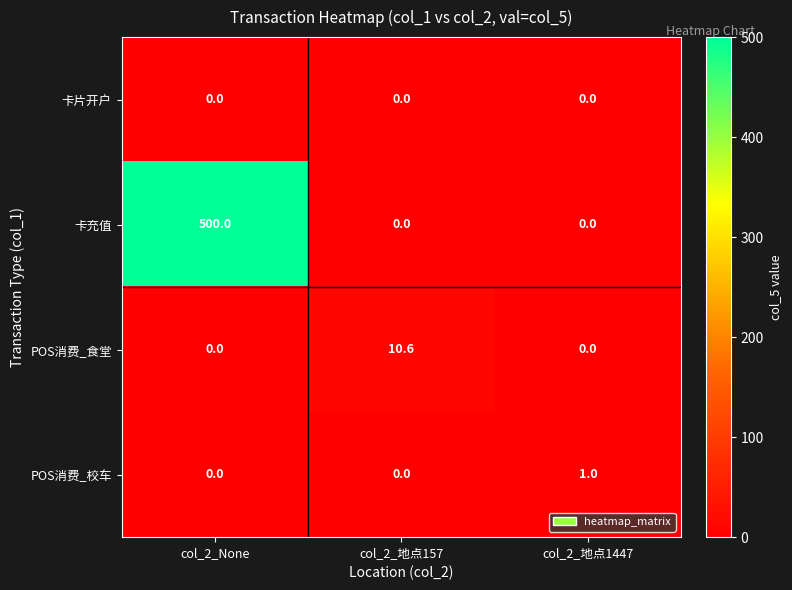

At which category is the sum across all series the highest?

col_2_None